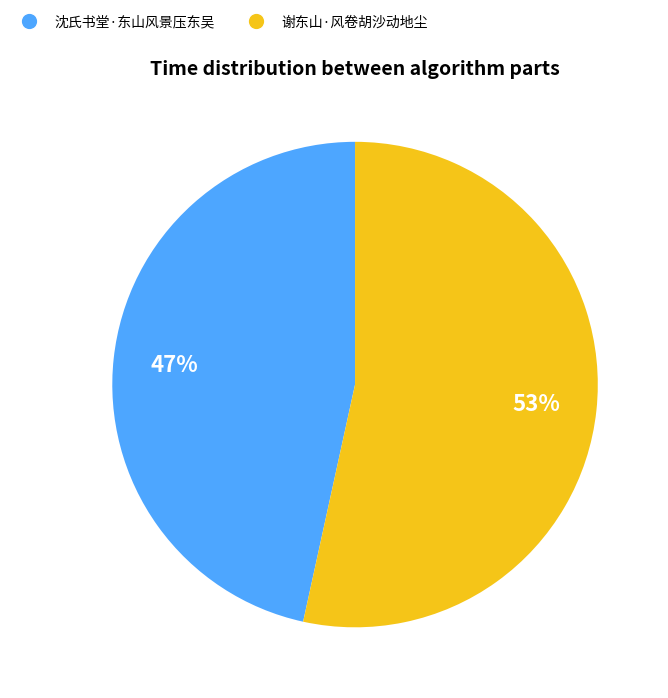

What is the ratio of the value at 沈氏书堂·东山风景压东吴 to the value at 谢东山·风卷胡沙动地尘?

0.9